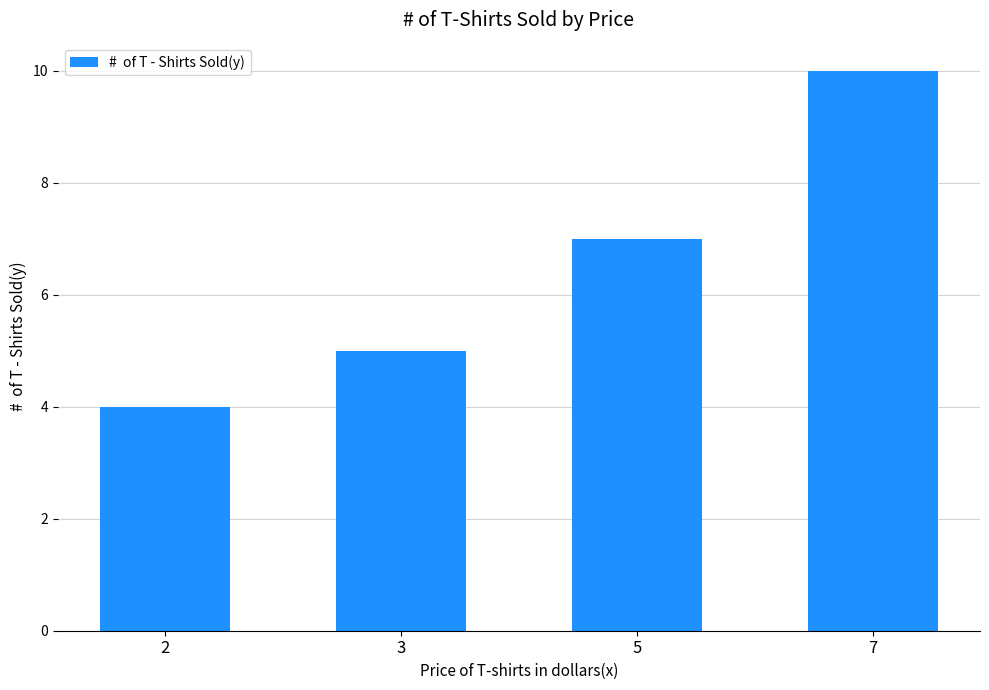

What is the change in value from 3 to 7?

+5